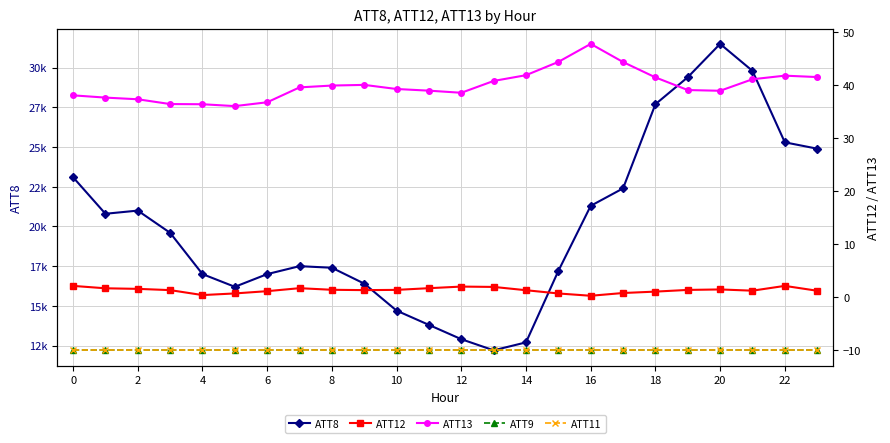

What is the label of the 24th point from the left?

23